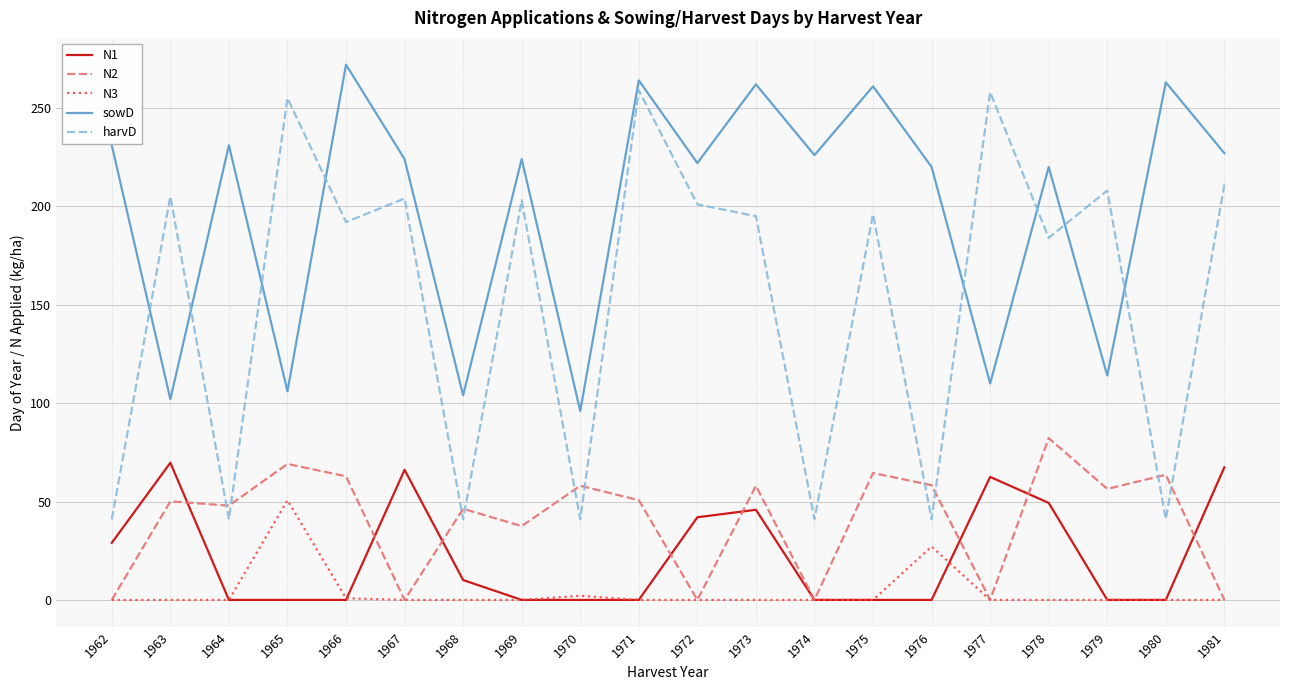

What are all the series names shown in the legend?

N1, N2, N3, sowD, harvD